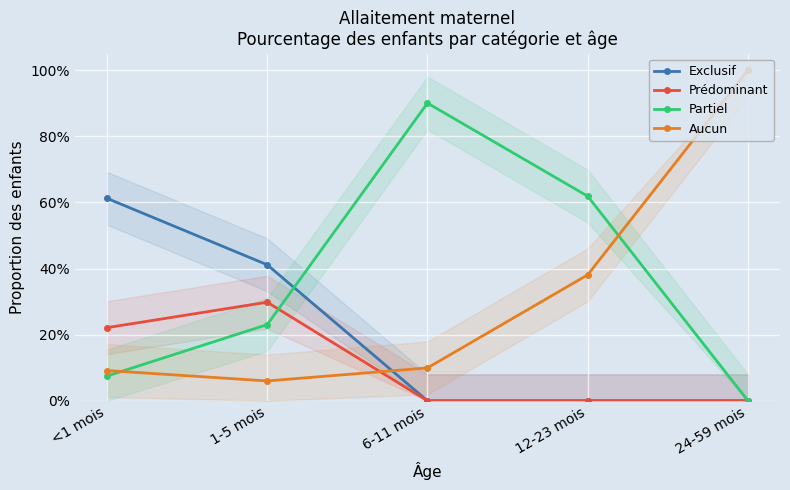

Does the chart display data point markers on the line(s)?

Yes